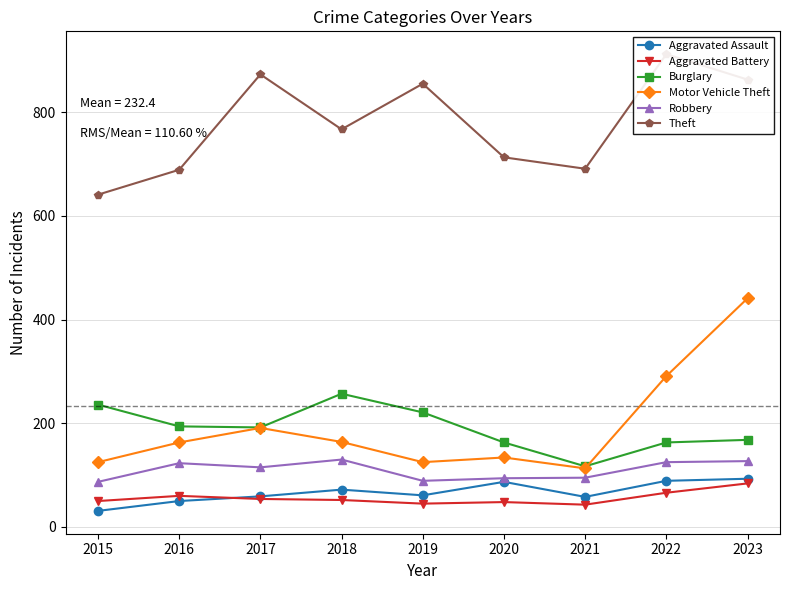

What is the difference between the Theft values at 2020 and 2018?

54